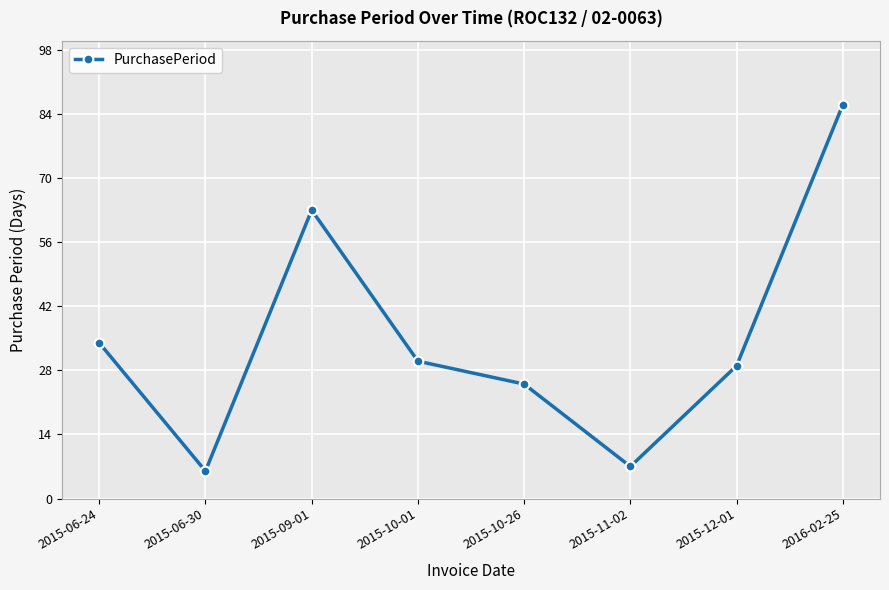

What is the change in value from 2015-09-01 to 2015-12-01?

-34